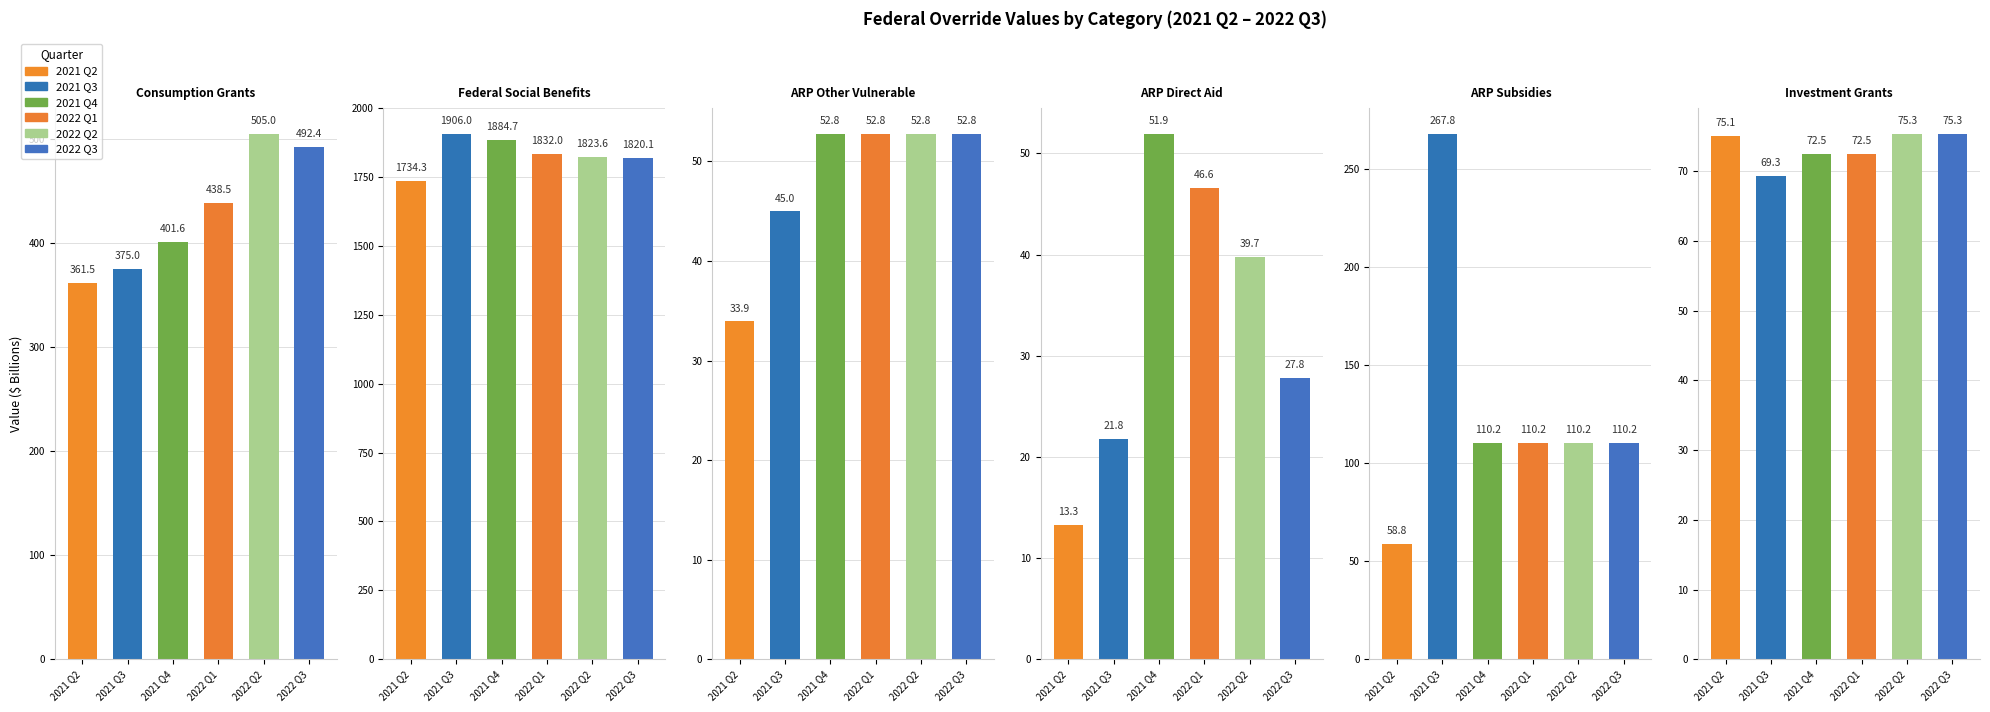

What is the difference between the second highest and minimum values in the 2021 Q4 series?

349.7